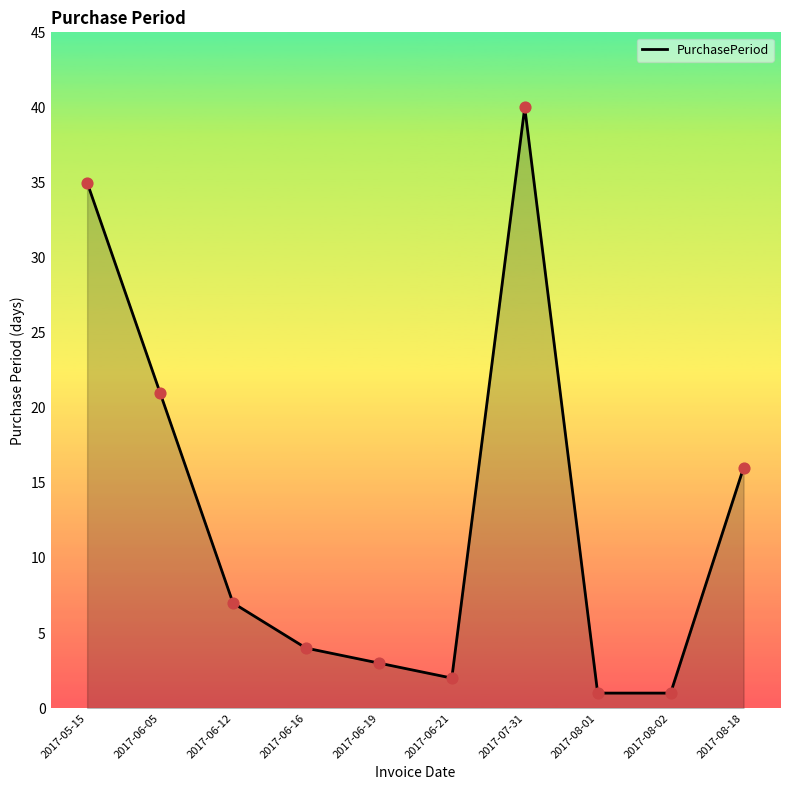

Between 2017-08-02 and 2017-06-12, which is larger?

2017-06-12